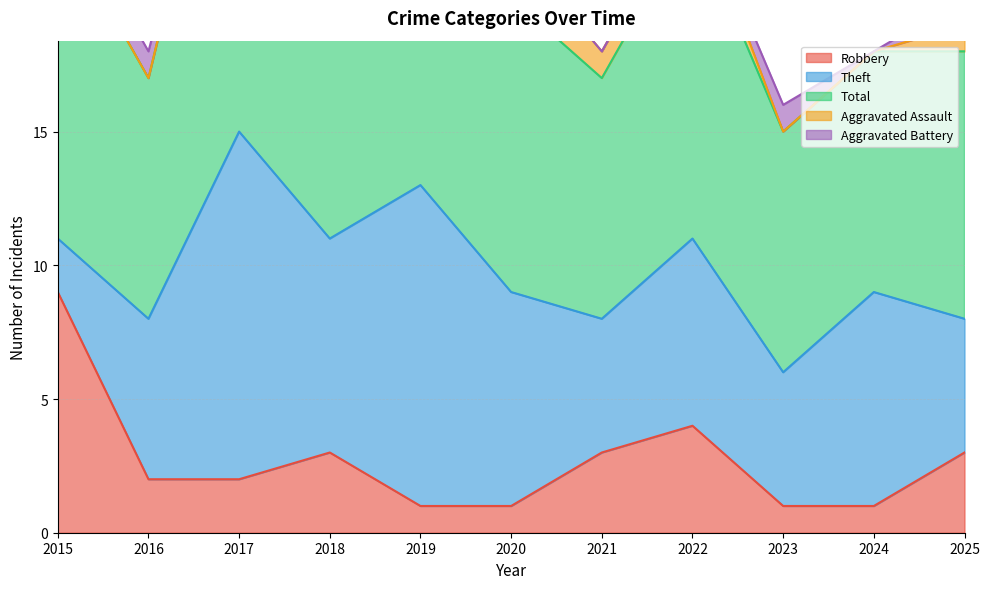

What is the sum of the Aggravated Assault values at 2020 and 2023?

2